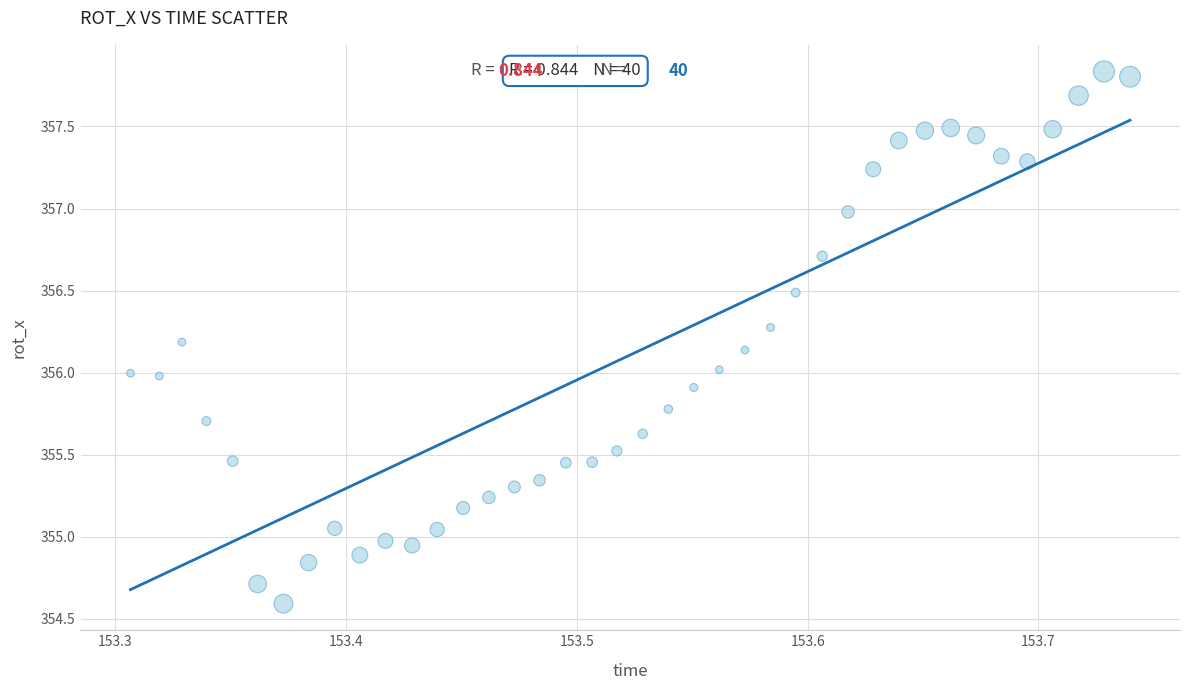

What is the range of Y values (max minus min)?

3.2